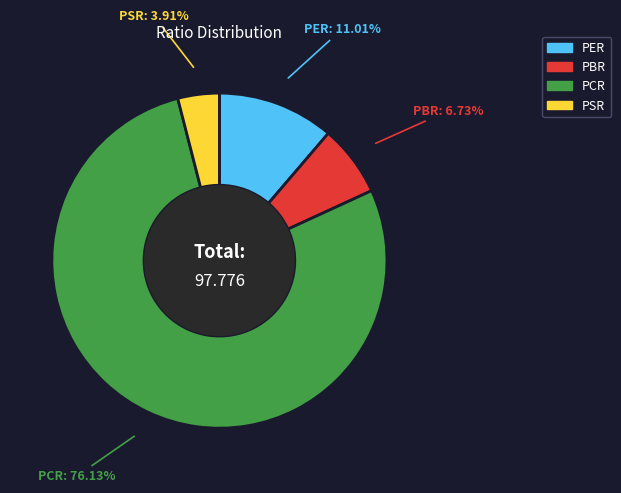

What is the ratio of the value at PCR to the value at PBR?

11.3